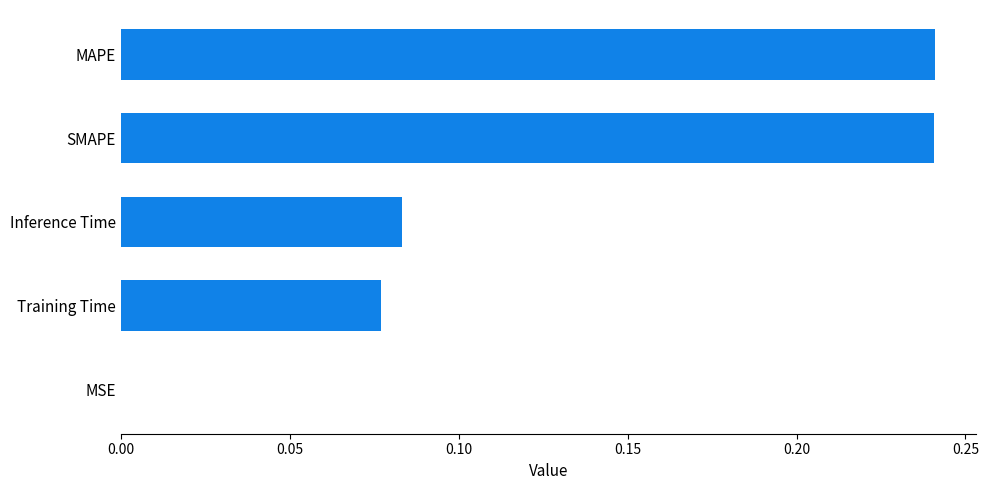

Between Training Time and Inference Time, which is larger?

Inference Time